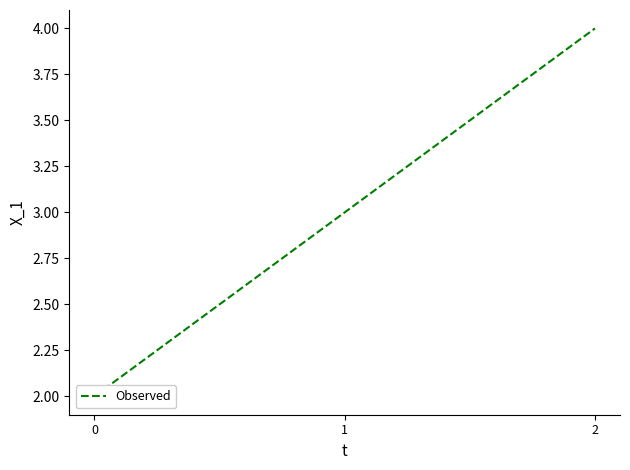

Which has a higher value, 0 or 1?

1